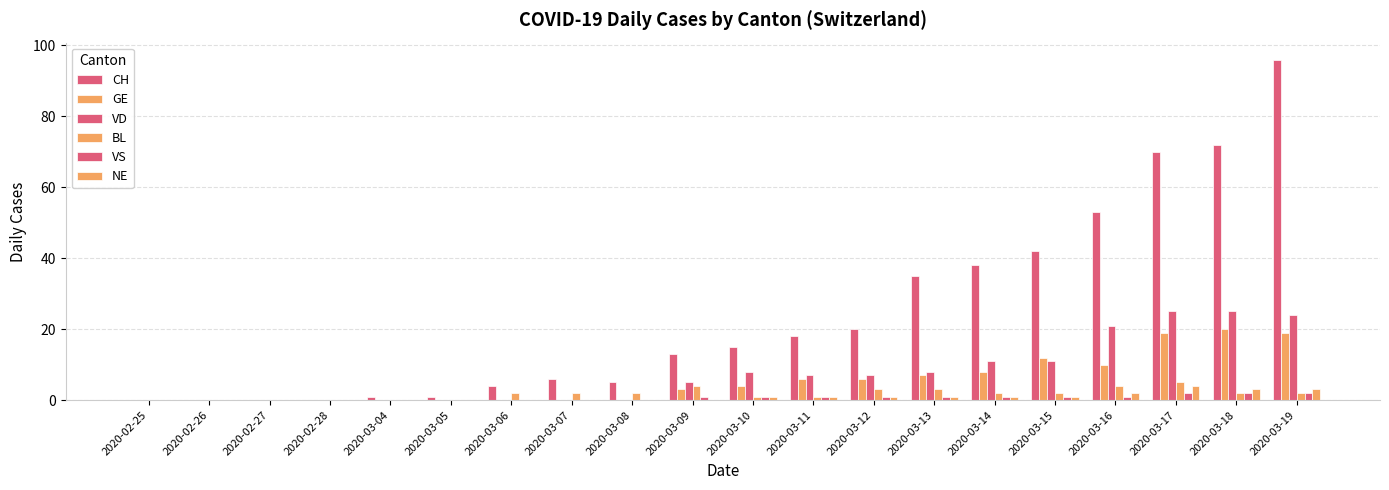

How many distinct data groups are displayed?

6